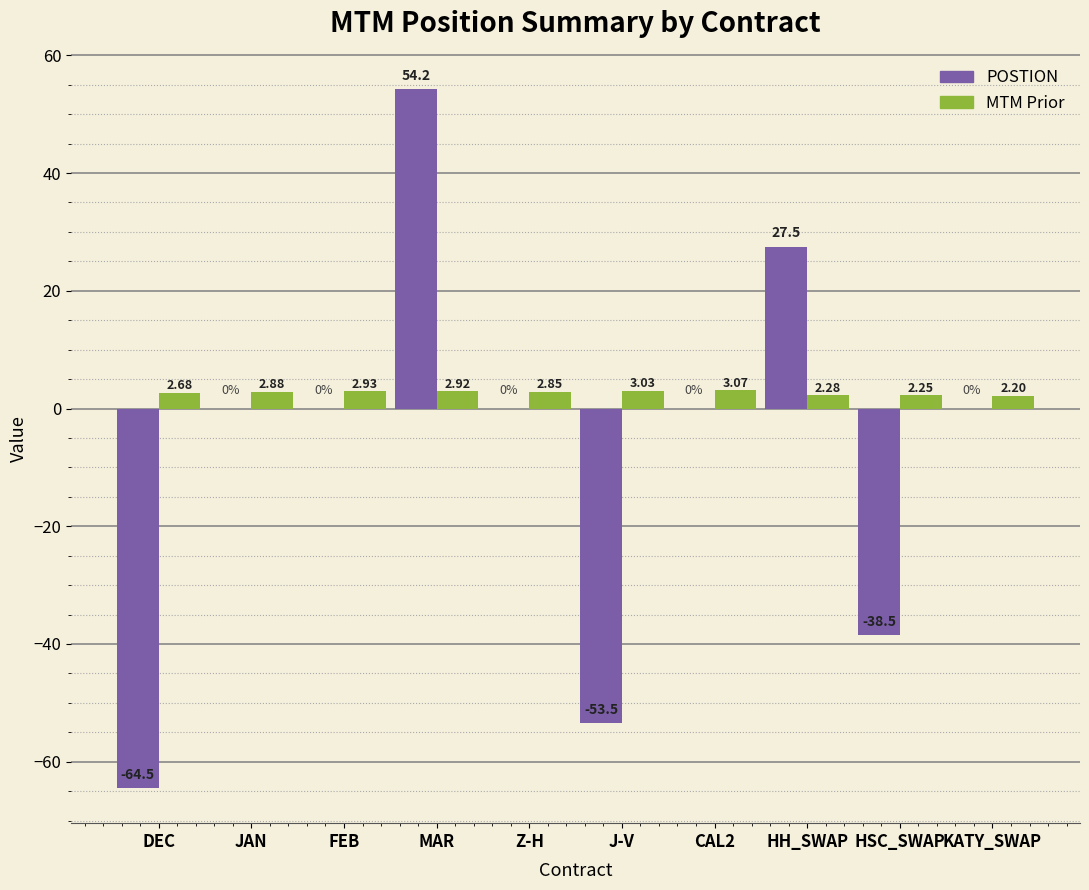

How many series are shown in this chart?

2